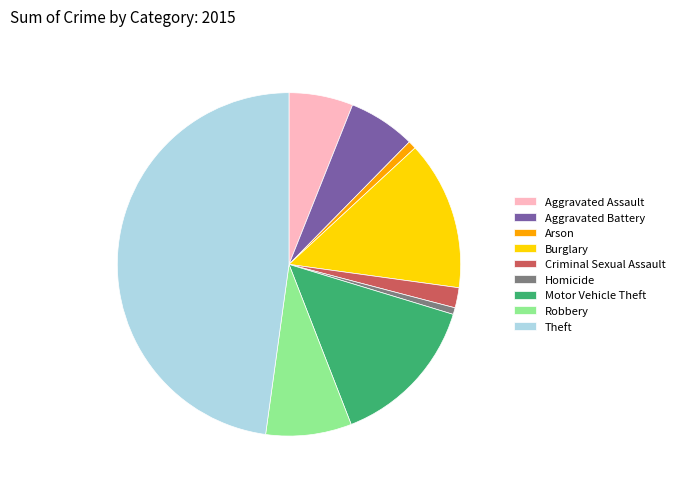

Does Aggravated Battery account for over 50% of the chart?

No